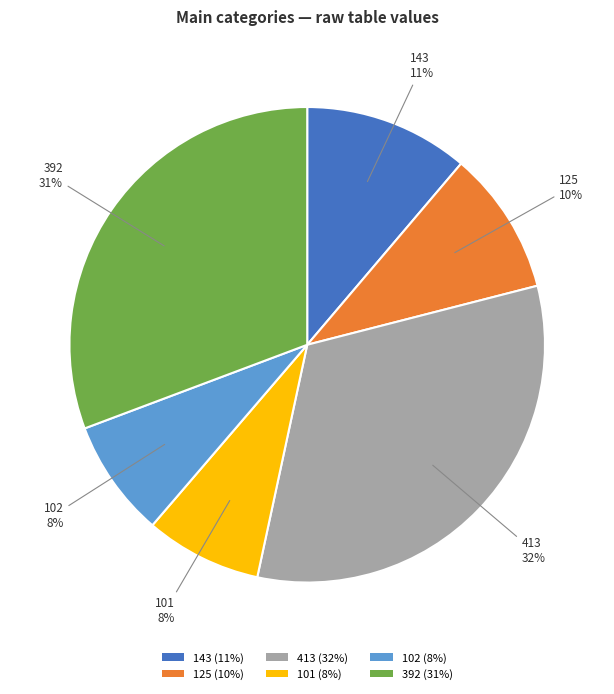

Is it true that 125 is 10% of the pie?

True